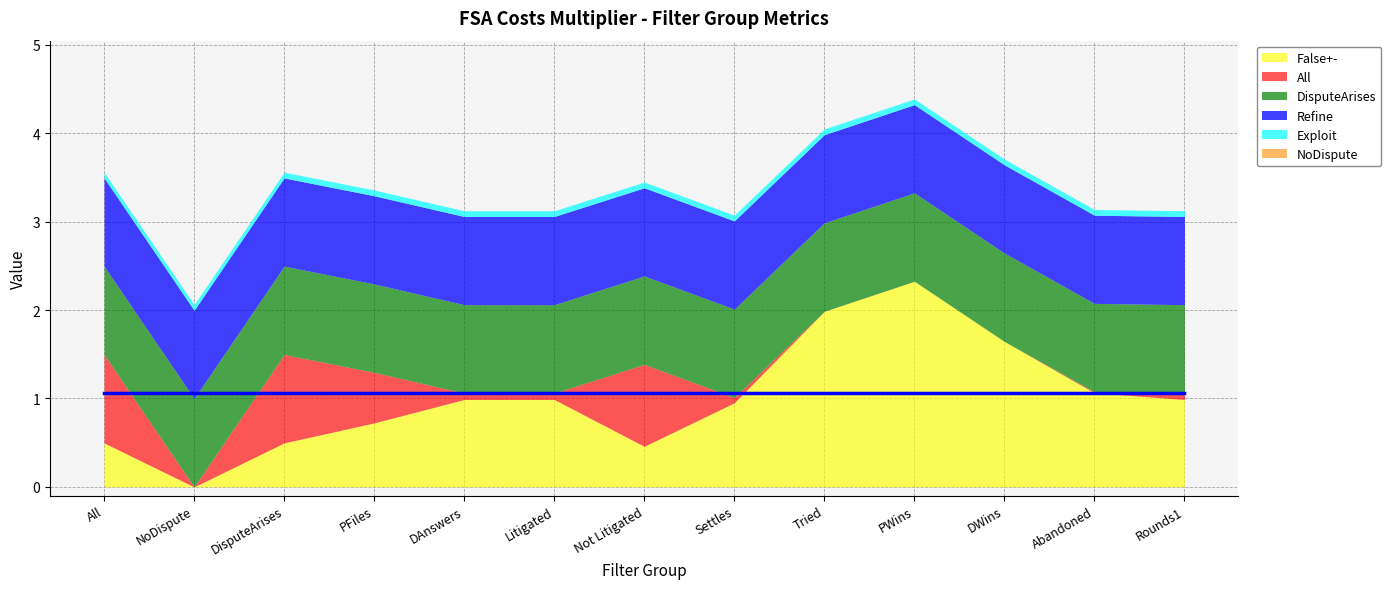

At which category does All reach its first local peak?

DisputeArises